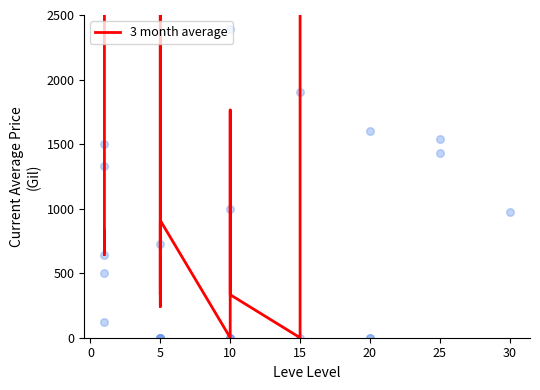

What is the change in value from 5 to 32?

+13642.2